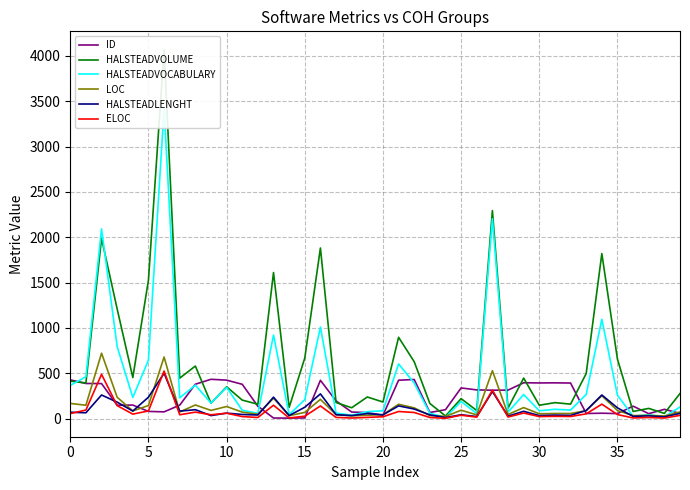

Reading left to right, what are all the values shown in this chart?

ID: 427.0	387.0	386.0	147.0	149.0	79.0	74.0	148.0	379.0	433.0	424.0	378.0	136.0	6.0	5.0	7.0	422.0	195.0	72.0	66.0	36.0	423.0	431.0	67.0	98.0	338.0	316.0	313.0	314.0	395.0	393.0	394.0	392.0	56.0	59.0	55.0	137.0	54.0	102.0	57.0
HALSTEADVOLUME: 413.2	392.5	1987.9	1208.3	452.4	1526.7	4068.1	445.6	579.3	169.7	350.4	203.5	158.4	1610.8	123.3	667.8	1881.3	176.8	119.2	238.2	182.6	896.3	626.7	166.5	28.2	219.9	88.6	2294.0	115.1	446.4	147.0	175.8	159.0	496.9	1819.6	654.8	78.2	112.1	56.9	276.1
HALSTEADVOCABULARY: 366.0	461.0	2092.0	793.0	233.0	645.0	3416.0	229.0	369.0	171.0	344.0	92.0	58.0	921.0	42.0	209.0	1009.0	61.0	37.0	76.0	86.0	603.0	391.0	58.0	13.0	188.0	56.0	2204.0	71.0	265.0	86.0	102.0	94.0	266.0	1095.0	257.0	26.0	42.0	20.0	127.0
LOC: 167.0	147.0	721.0	235.0	84.0	144.0	679.0	73.0	150.0	90.0	133.0	71.0	48.0	225.0	32.0	68.0	212.0	42.0	30.0	37.0	43.0	158.0	118.0	33.0	24.0	92.0	41.0	528.0	45.0	121.0	53.0	56.0	56.0	87.0	252.0	88.0	33.0	35.0	28.0	73.0
HALSTEADLENGHT: 70.0	64.0	260.0	181.0	83.0	236.0	500.0	82.0	98.0	33.0	60.0	45.0	39.0	236.0	33.0	125.0	272.0	43.0	33.0	55.0	41.0	140.0	105.0	41.0	11.0	42.0	22.0	298.0	27.0	80.0	33.0	38.0	35.0	89.0	260.0	118.0	24.0	30.0	19.0	57.0
ELOC: 55.0	94.0	488.0	143.0	49.0	84.0	524.0	42.0	71.0	42.0	59.0	22.0	12.0	147.0	7.0	26.0	139.0	13.0	6.0	13.0	20.0	78.0	67.0	12.0	3.0	37.0	16.0	313.0	17.0	61.0	22.0	25.0	23.0	52.0	159.0	44.0	7.0	12.0	6.0	35.0